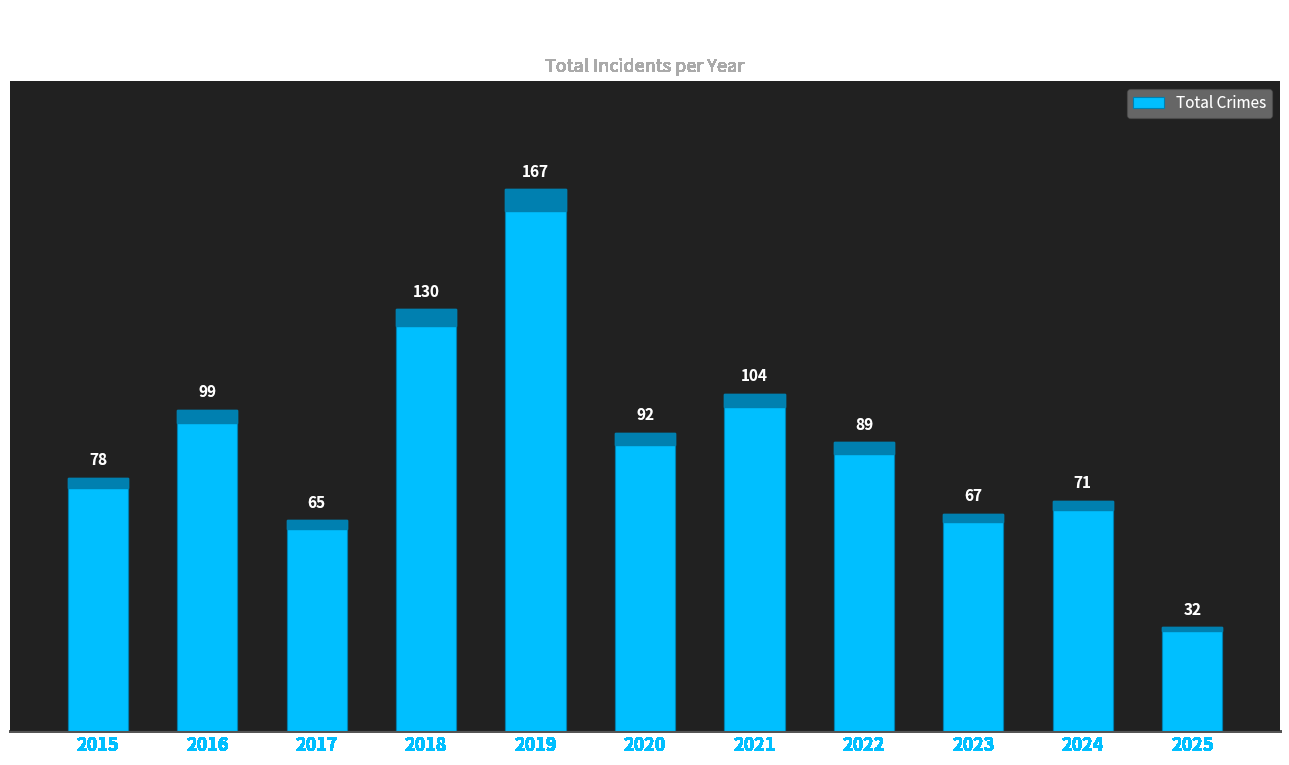

Approximately how many times larger is the value at 2019 compared to 2016?

1.7